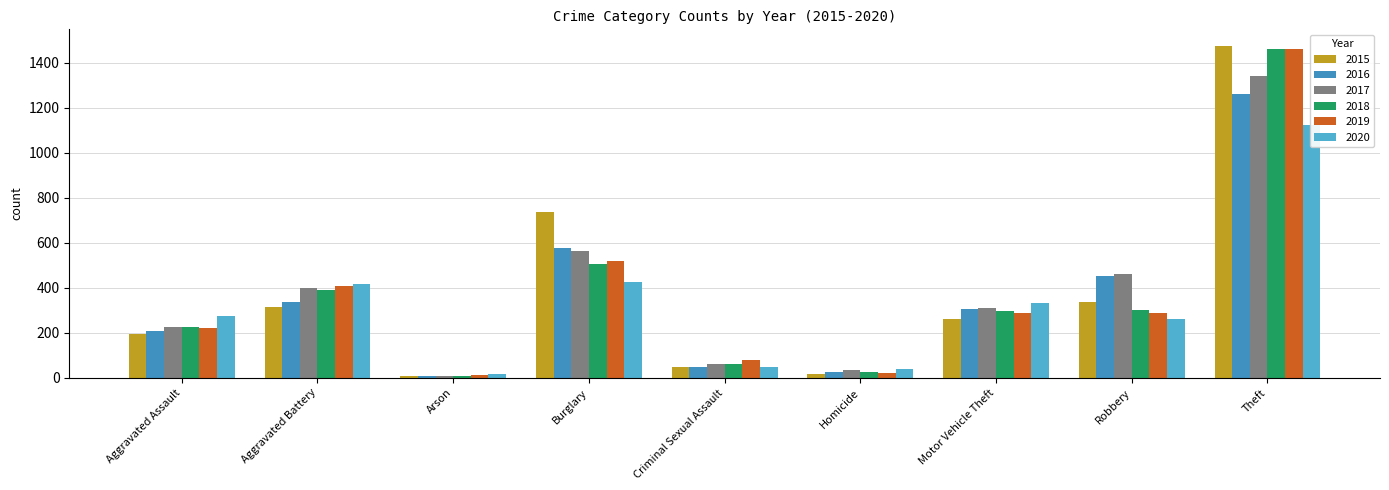

Reading left to right, extract all data points from this chart.

2015: 194	316	9	738	46	15	263	337	1474
2016: 206	336	7	576	50	26	304	454	1259
2017: 224	400	10	562	61	33	312	460	1339
2018: 225	389	7	506	60	25	298	301	1461
2019: 223	407	12	517	77	22	290	287	1459
2020: 273	416	17	425	48	41	333	263	1125